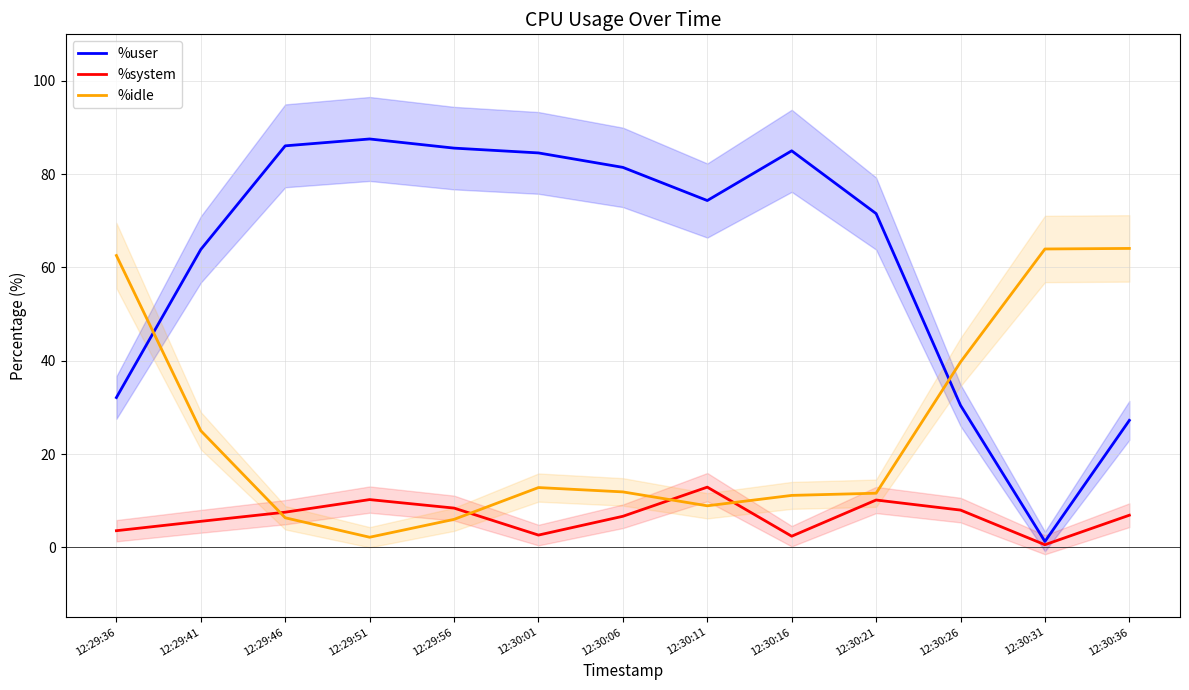

Between which two adjacent categories do %system and %idle first intersect?

12:29:41 and 12:29:46